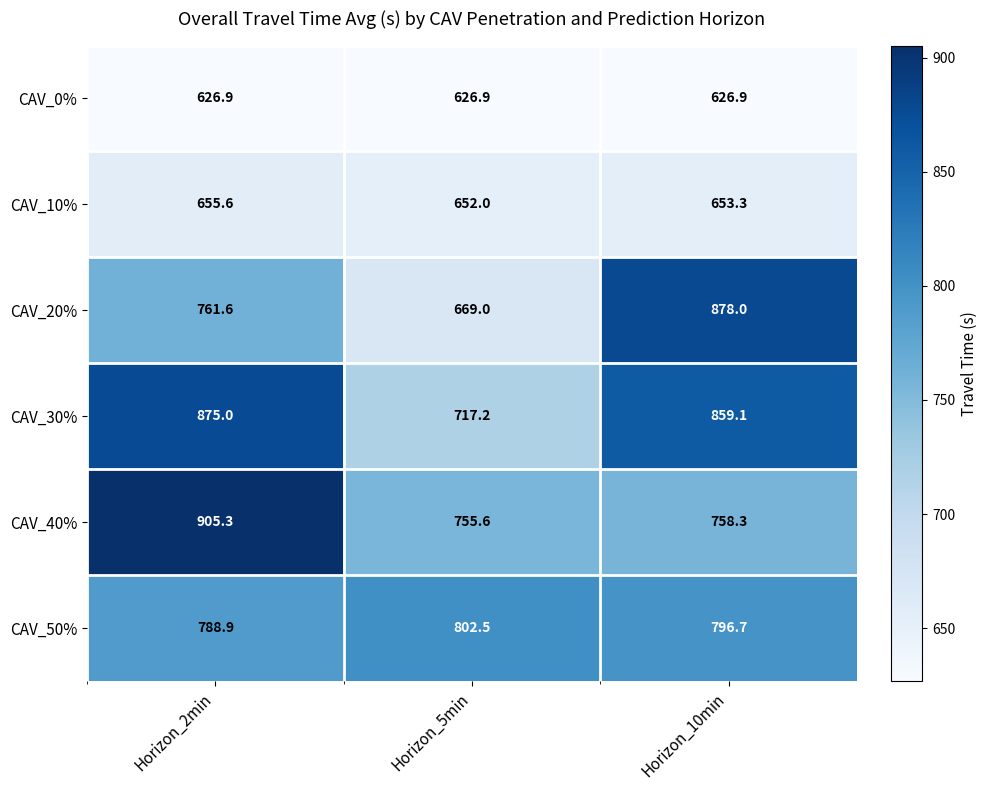

The CAV_30% series shows 859.1 at Horizon_10min. True or false?

True